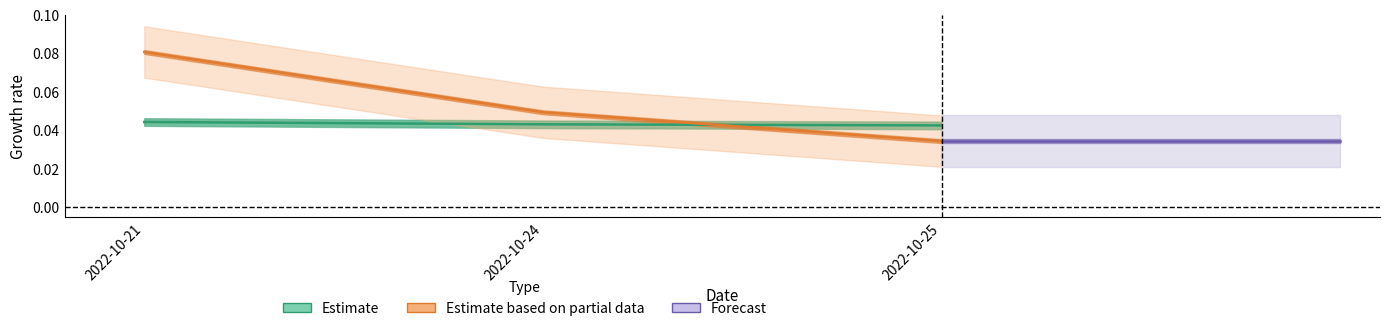

Which category has the lowest value in the price series?

2022-10-25